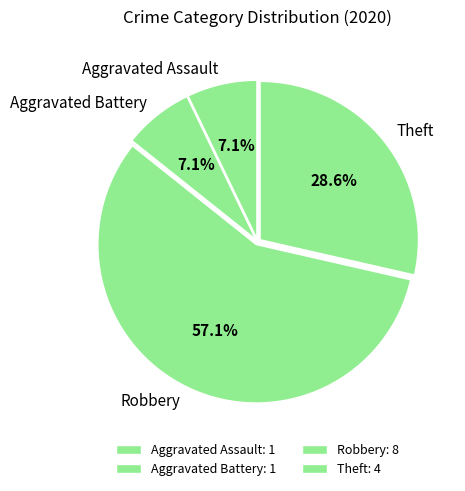

Count the number of slices in the pie.

4